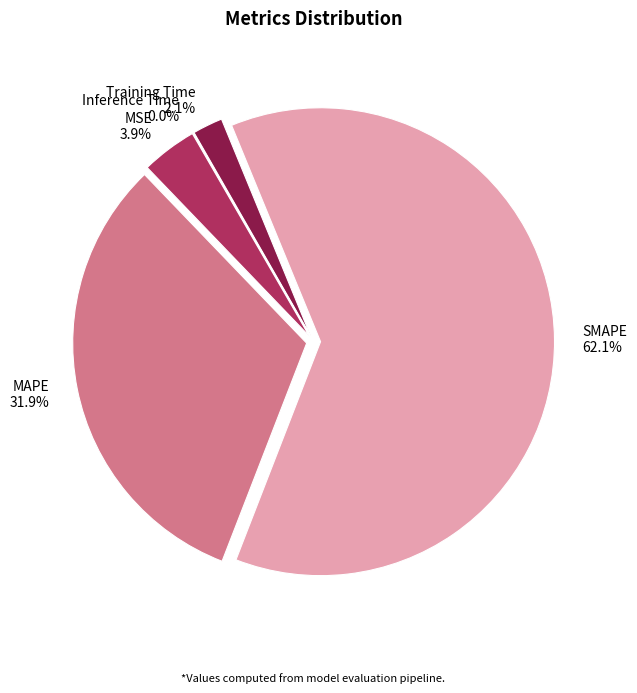

To the nearest percent, what is the combined percentage of Training Time and MAPE?

34%